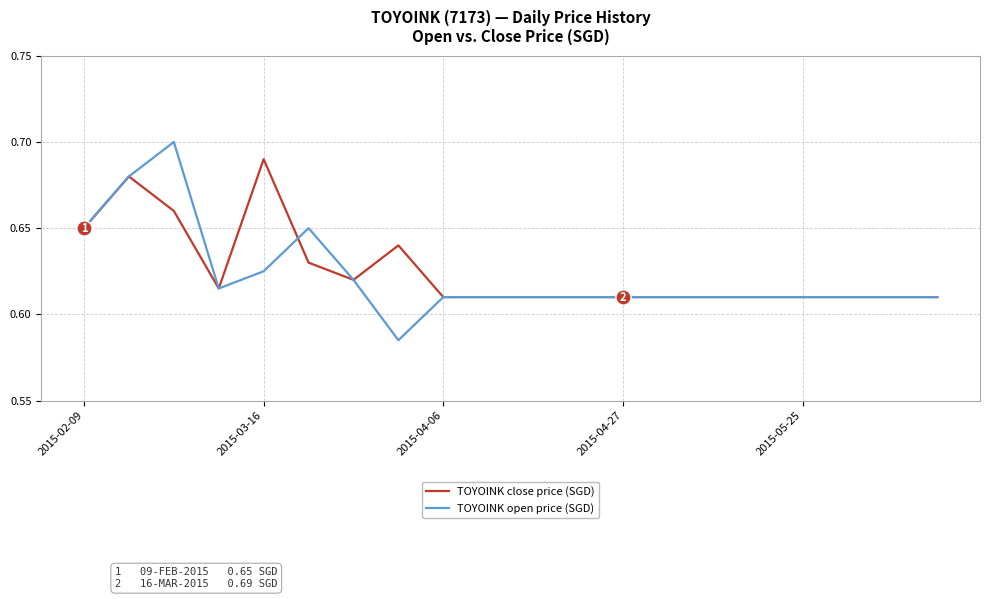

Which series has the widest spread of values?

TOYOINK open price (SGD)